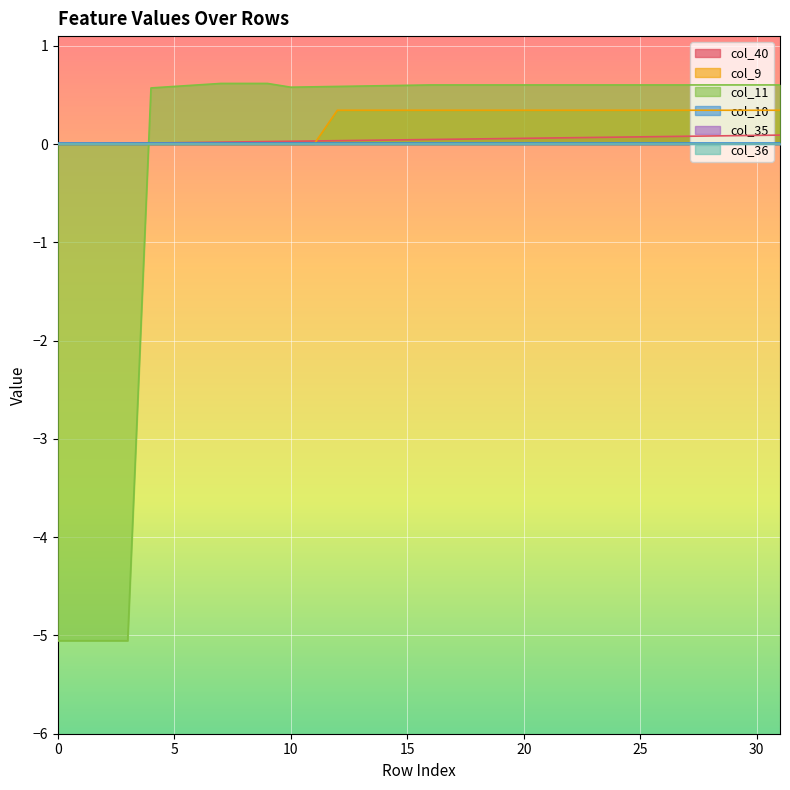

Is it true that col_10 equals 0.0 at 4?

False